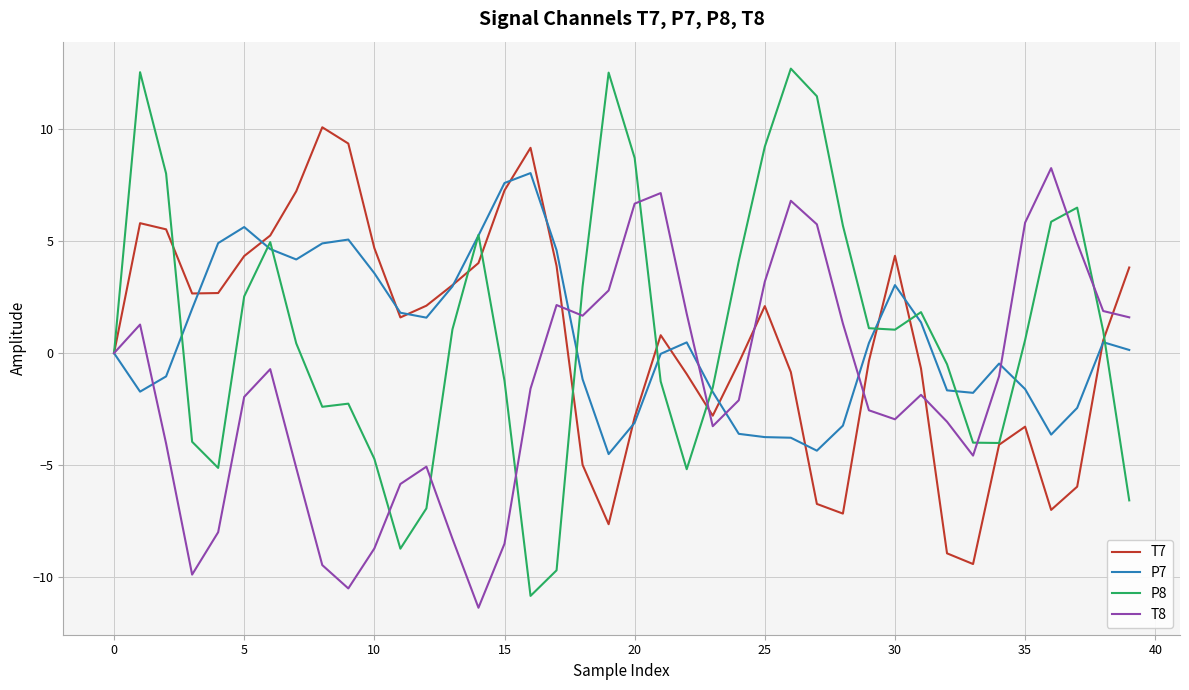

Which series has the largest range (max minus min)?

P8